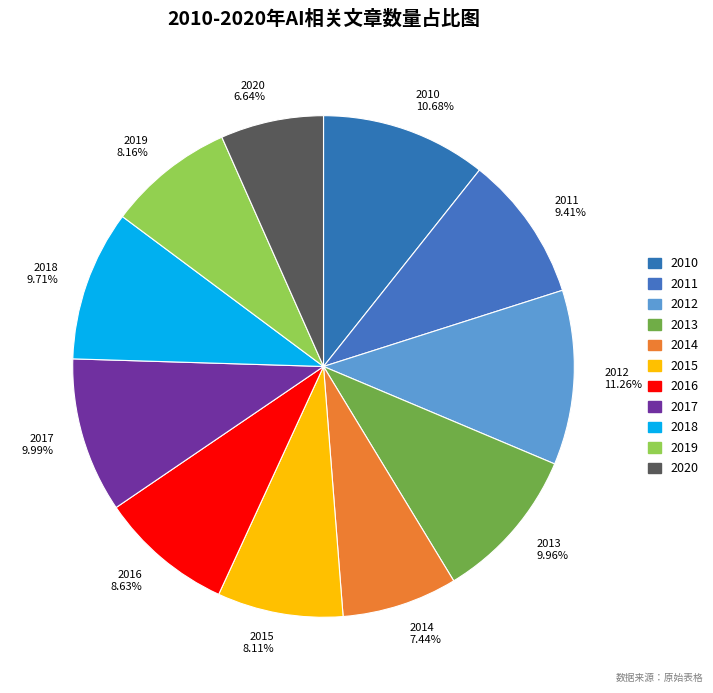

Which slice is the smallest?

2020